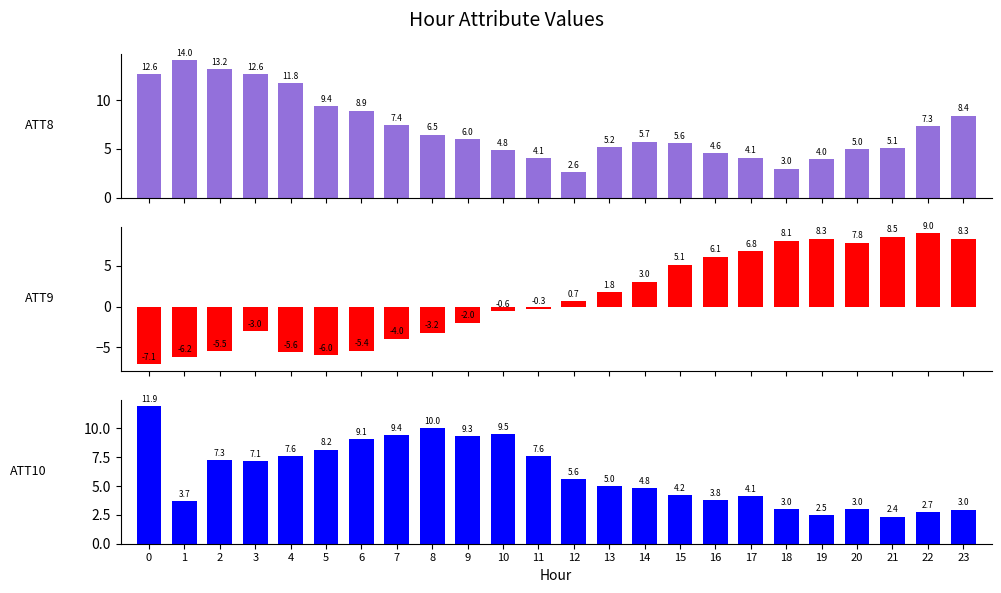

Which series changed the most between 4 and 14?

ATT9